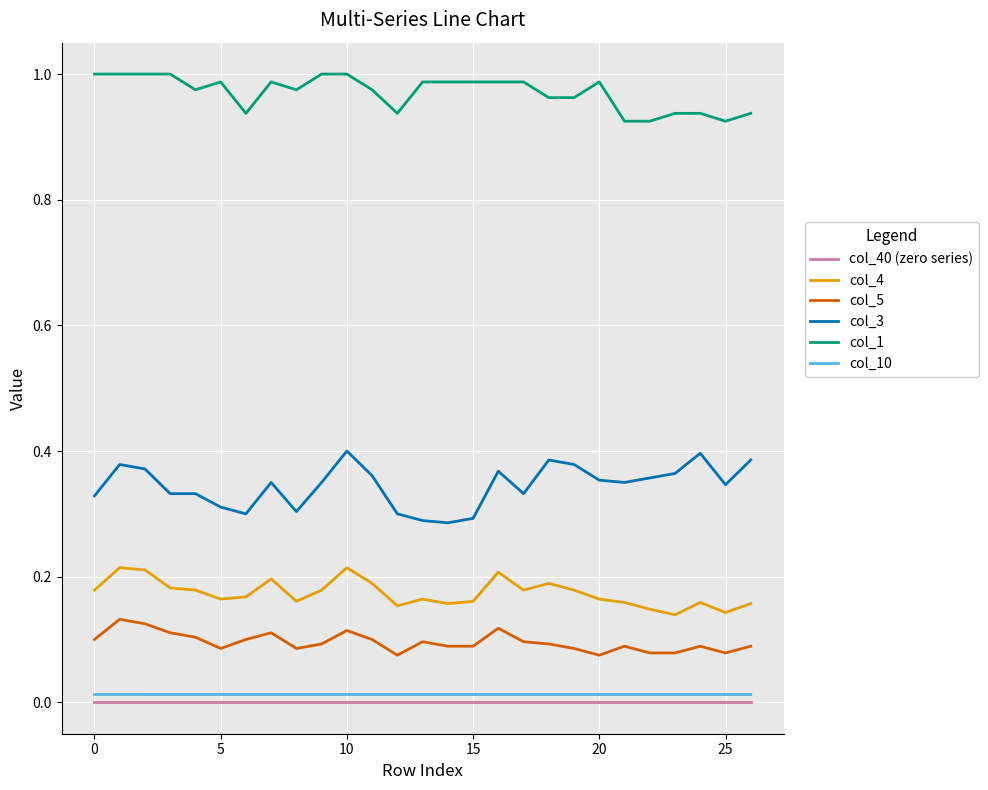

True or false: col_1 and col_3 cross at least once.

False